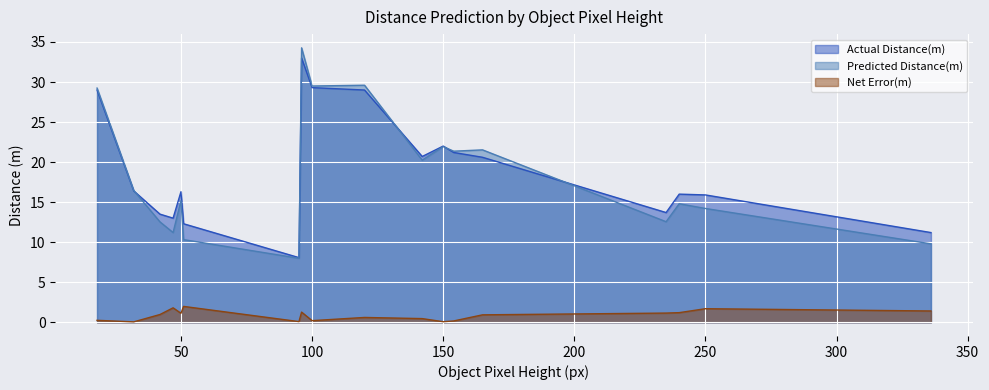

What is the sum of all Actual Distance(m) values?

341.2